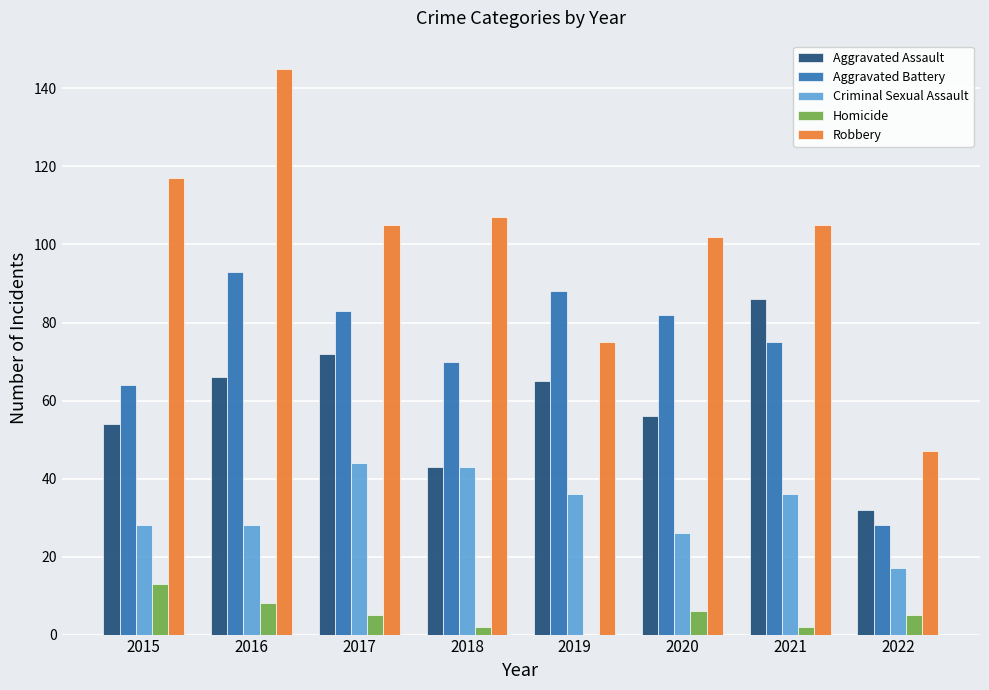

Which category has the highest value across all series?

2016